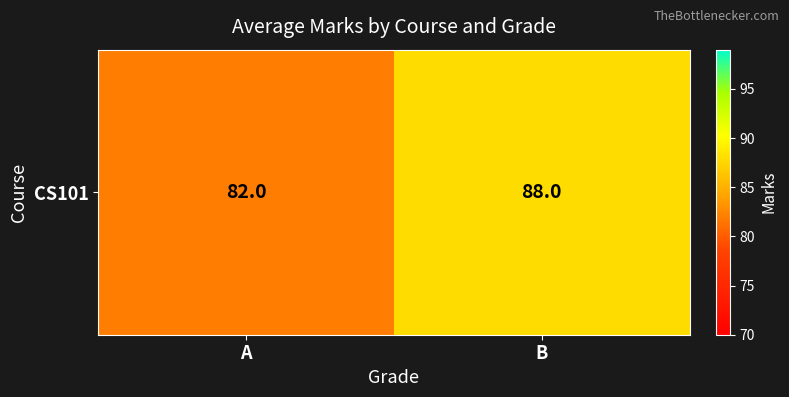

List the labels in order of value, smallest first.

A, B